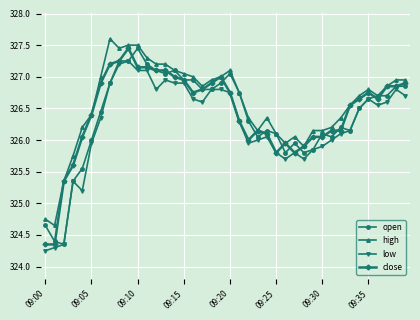

What is the greatest value displayed?

327.6